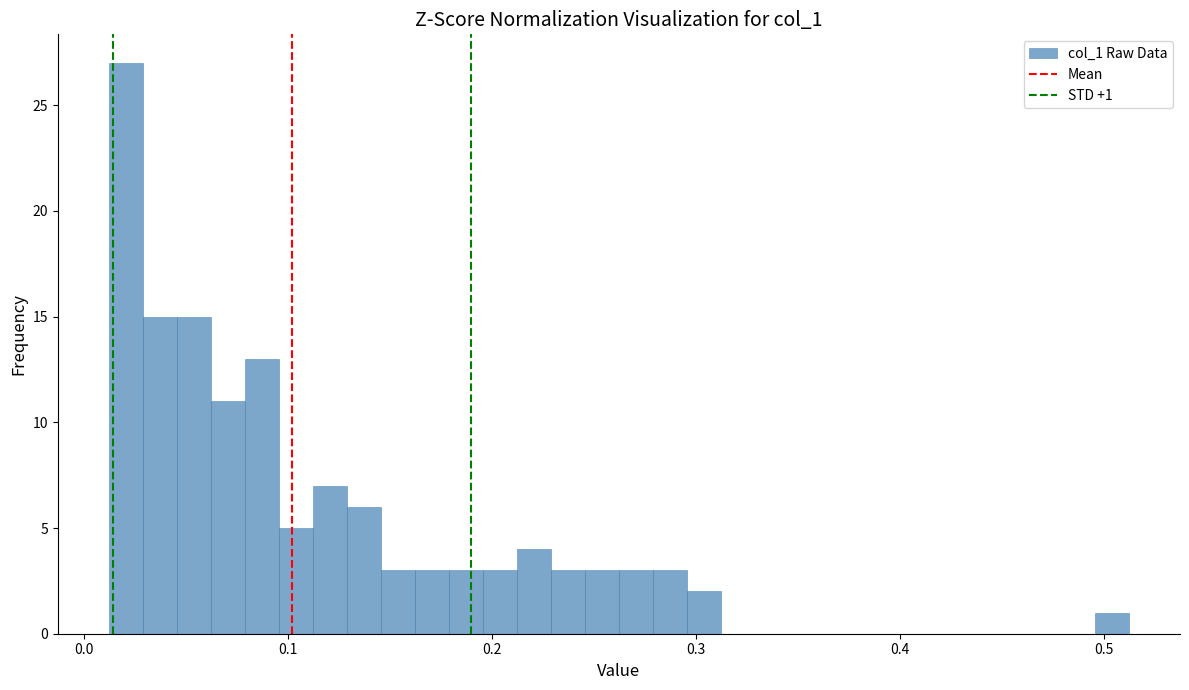

Around what value on the x-axis is the tallest bar? Give the approximate position of its centre, as read against the axis.

0.02